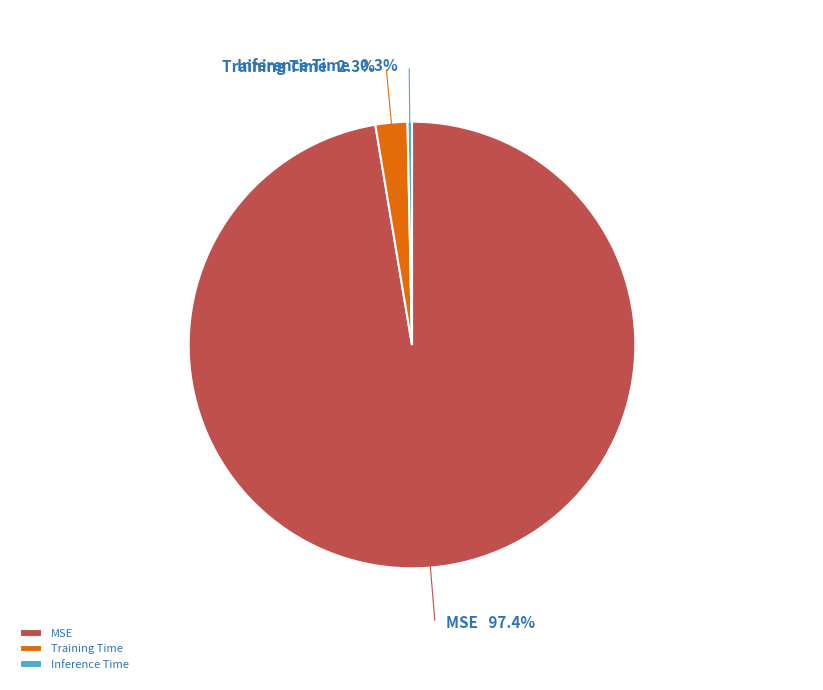

How many slices are in this pie chart?

3